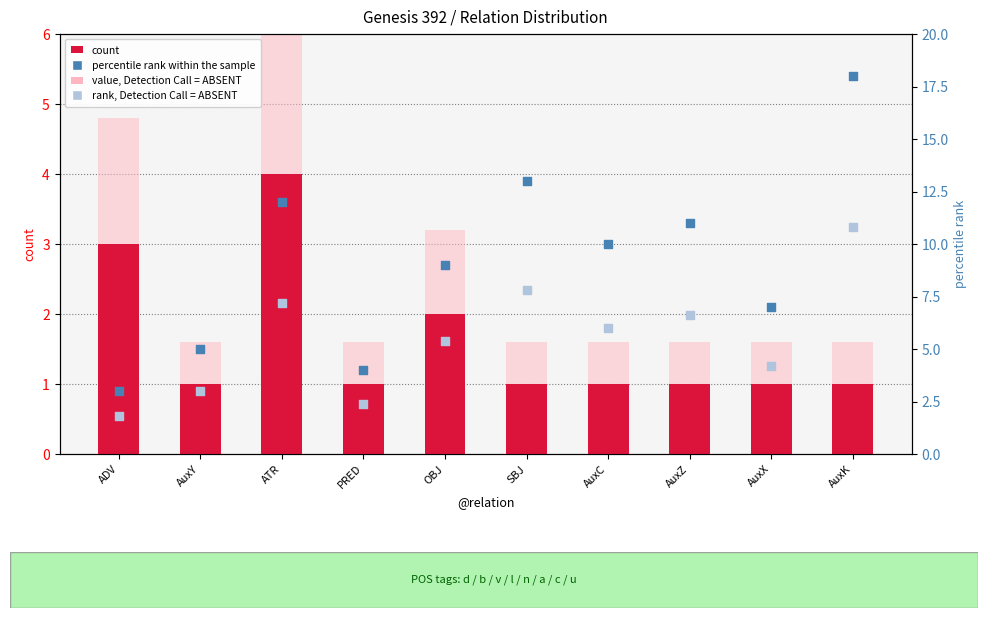

Which series contains the lowest Y value?

count